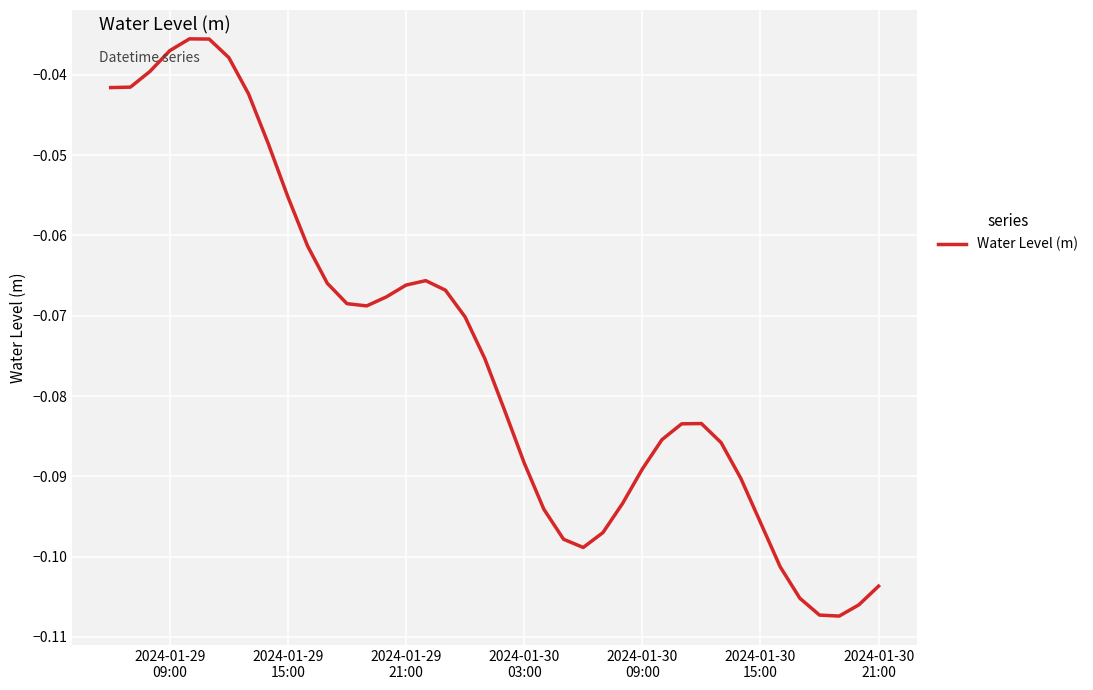

What is the difference between the maximum and minimum values?

0.1